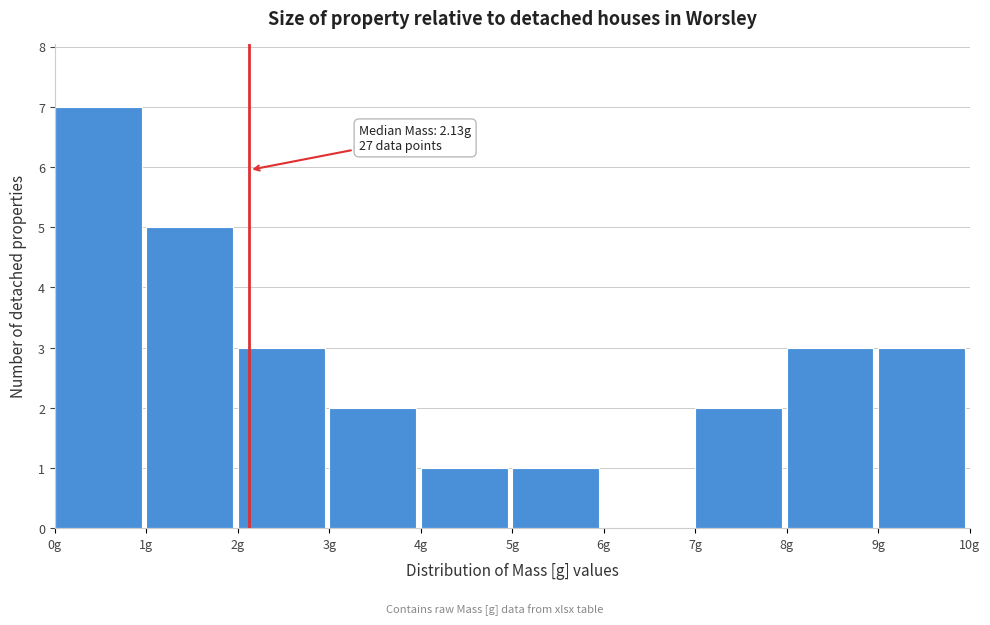

Over which range of the x-axis is the bar tallest?

0 to 1